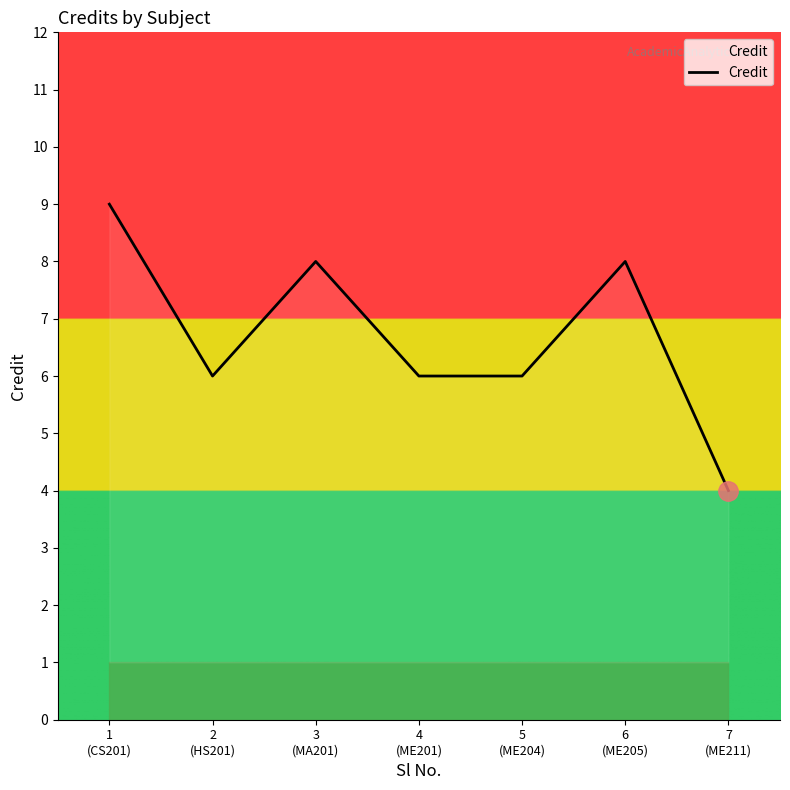

How many interior local peaks (higher than both neighbors) does the data have?

2